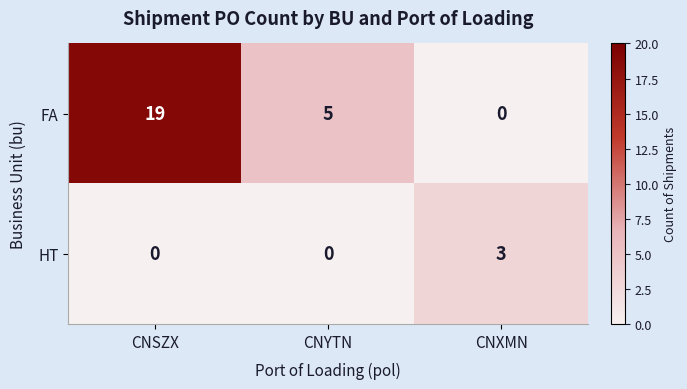

How many positive values does the HT series have?

1